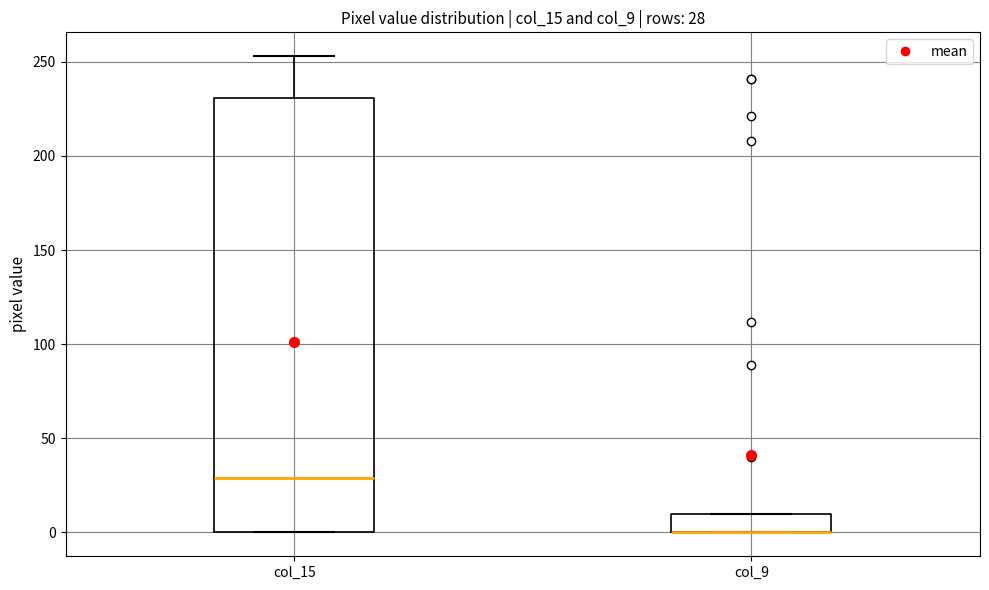

Which box is the tallest, from its lower edge to its upper edge?

col_15